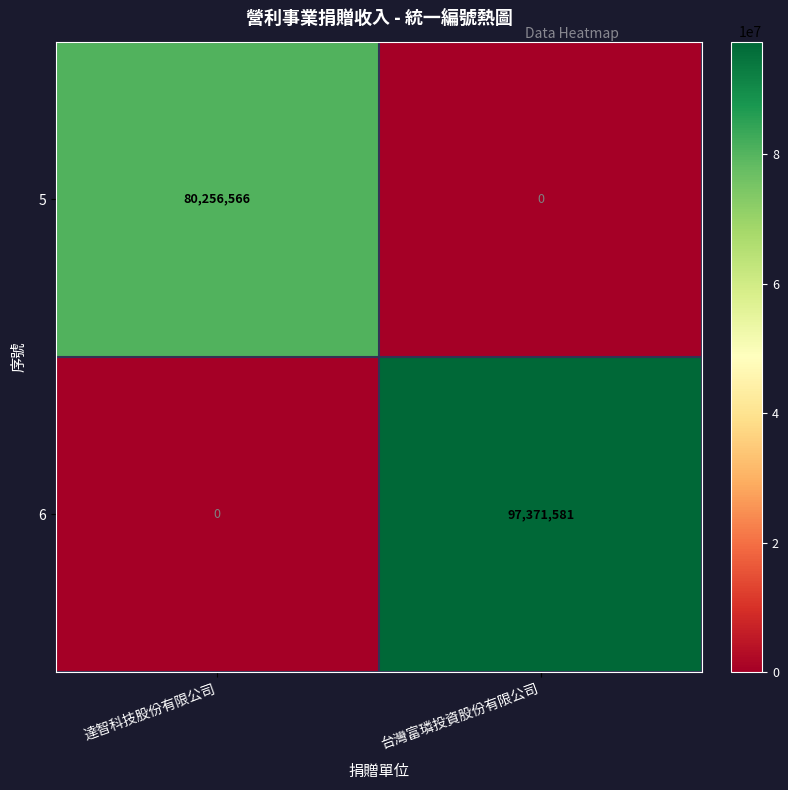

At which label is 6 closest to 48685790?

達智科技股份有限公司